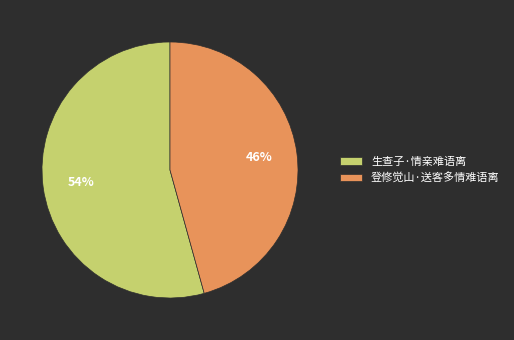

Is the sum of 登修觉山·送客多情难语离 and 生查子·情亲难语离 greater than half?

Yes